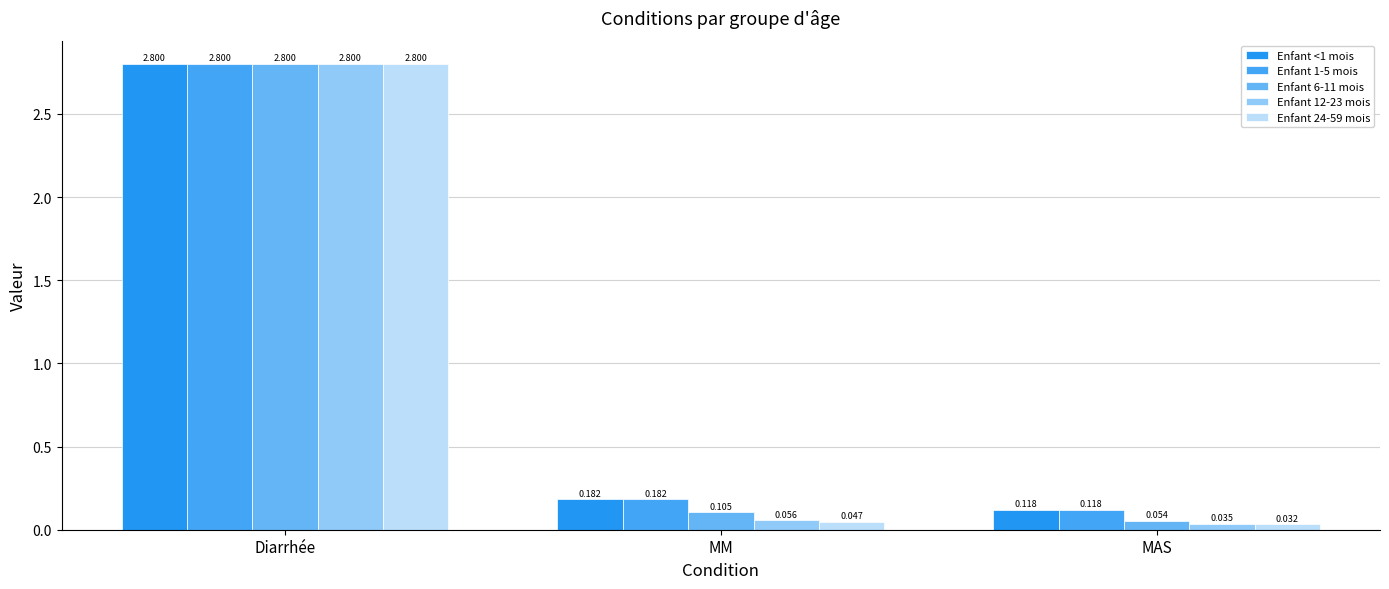

What is the lowest value of the Enfant 6-11 mois series?

0.1